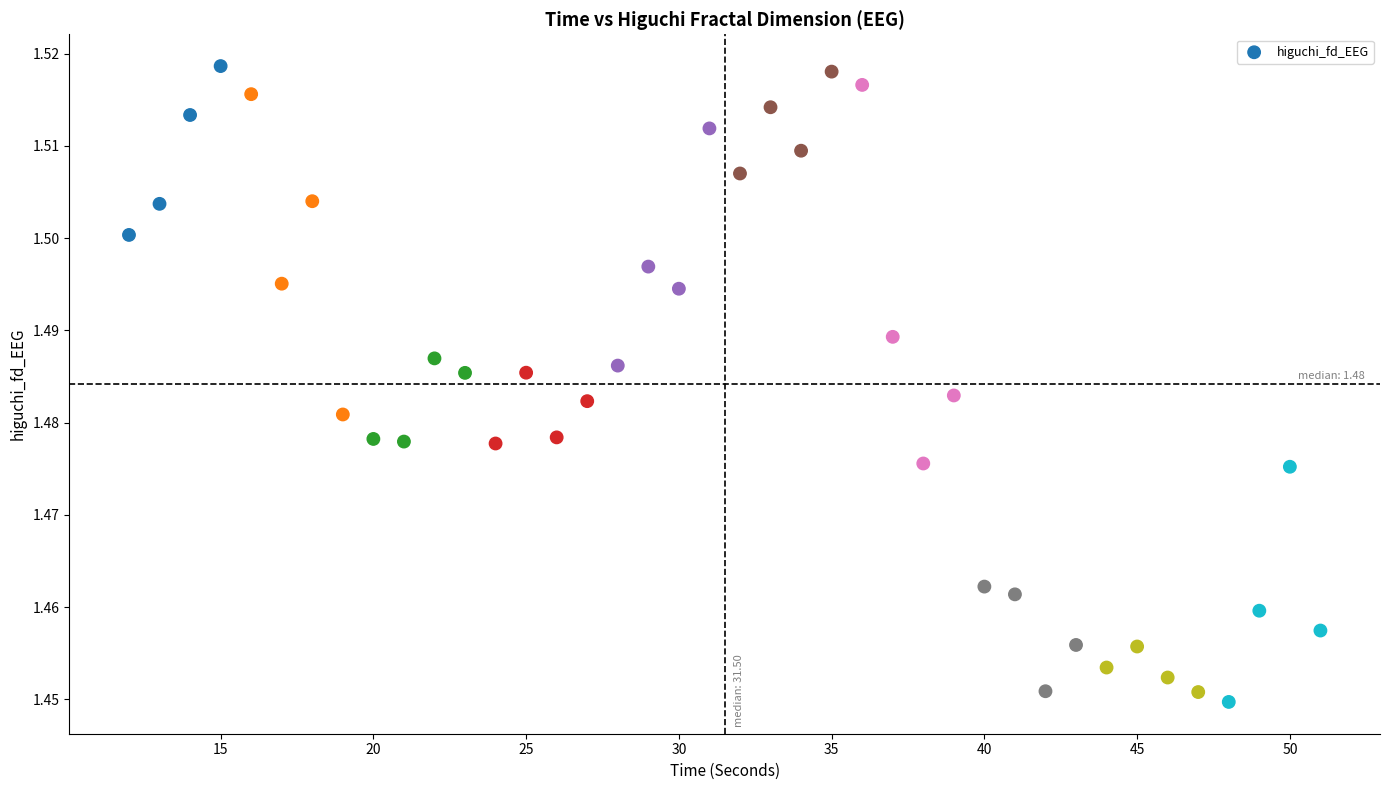

What is the range of X values (max minus min)?

39.0